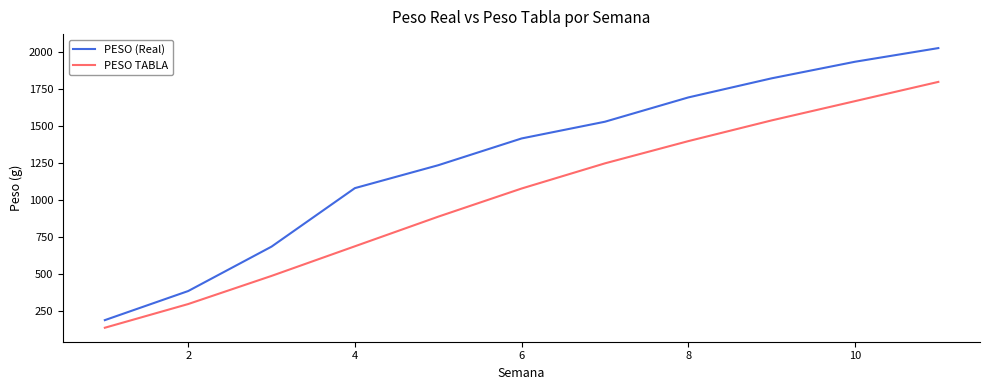

Reading left to right, transcribe all the data shown in this chart.

PESO (Real): 191.4	387.8	687.8	1082.7	1237.4	1418.1	1531.1	1695.0	1824.1	1936.0	2028.2
PESO TABLA: 140.0	300.0	490.0	690.0	890.0	1080.0	1250.0	1400.0	1540.0	1670.0	1800.0